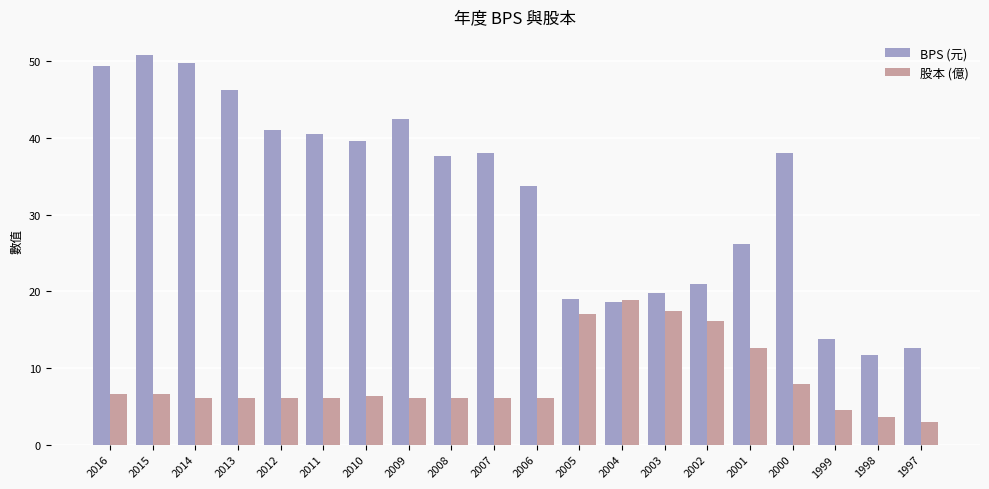

How many series are shown in this chart?

2